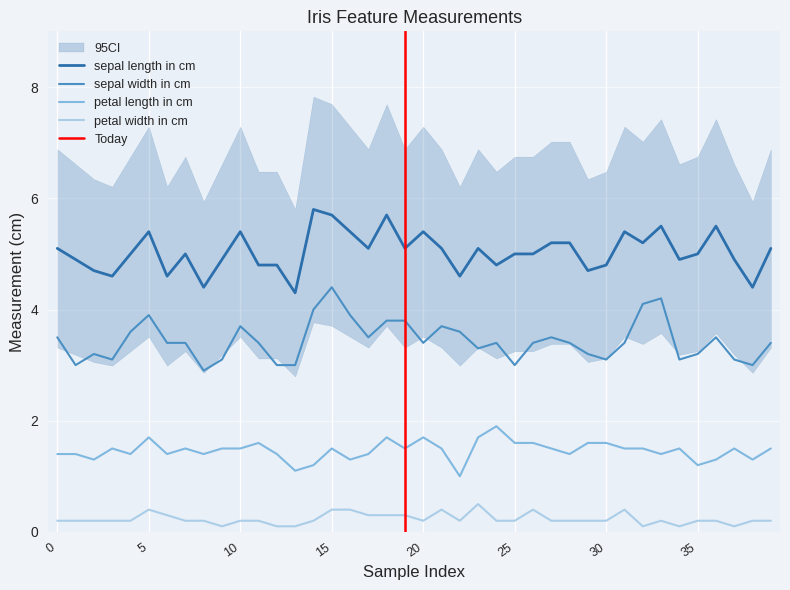

At which label does sepal width in cm reach its peak?

15